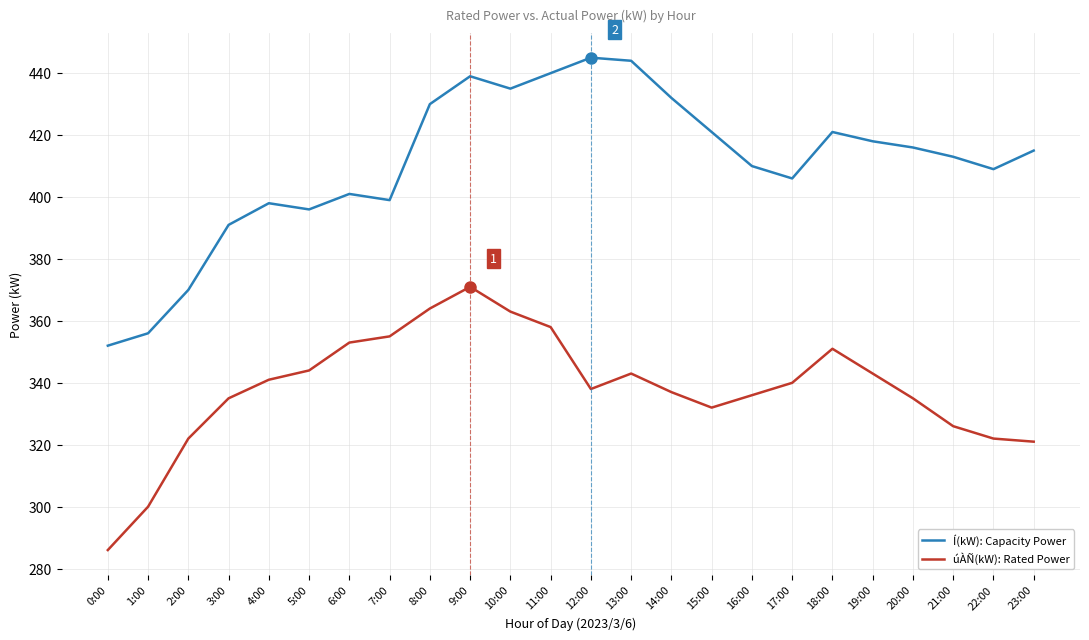

At which category is the sum across all series the highest?

9:00